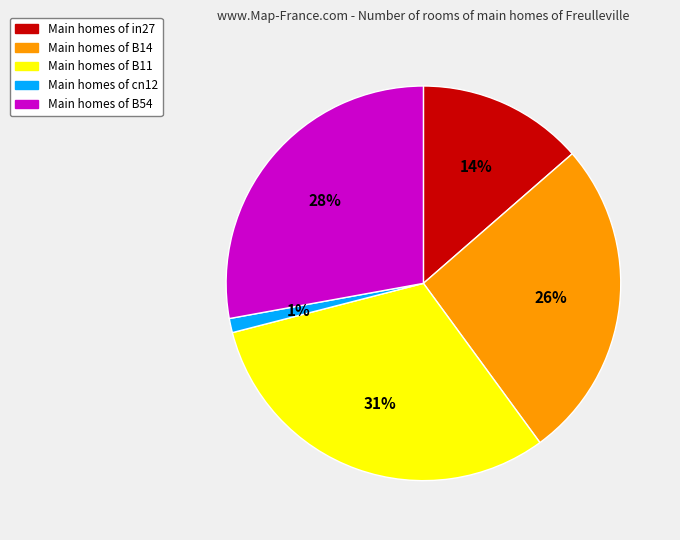

How many segments does this pie chart have?

5